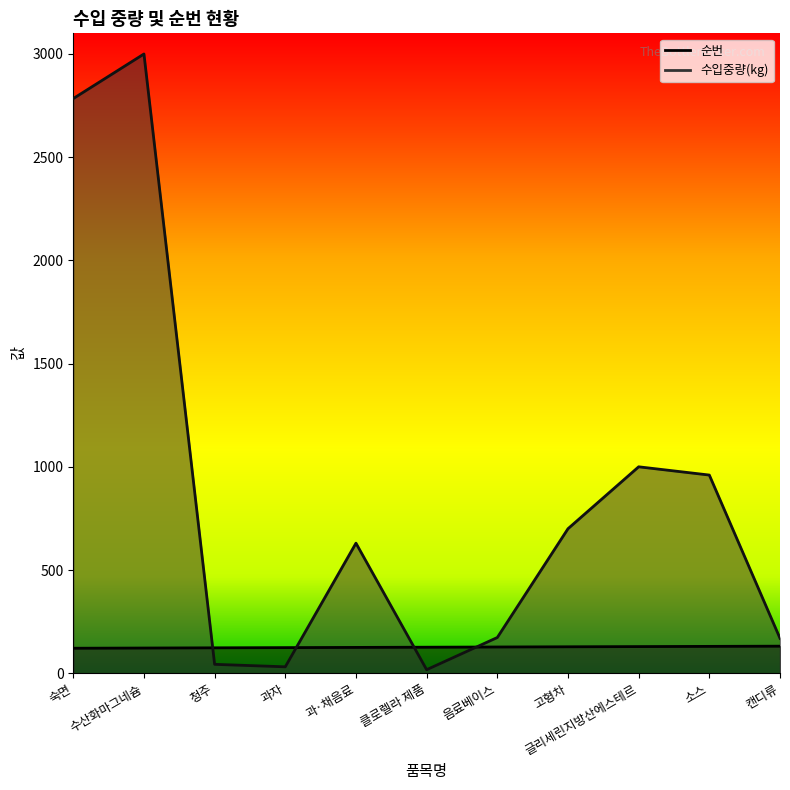

Reading right to left, list all the values displayed in this chart.

순번: 131	130	129	128	127	126	125	124	123	122	121
수입중량(kg): 169	960	1000	700	173	17	630	31	43	3000	2784